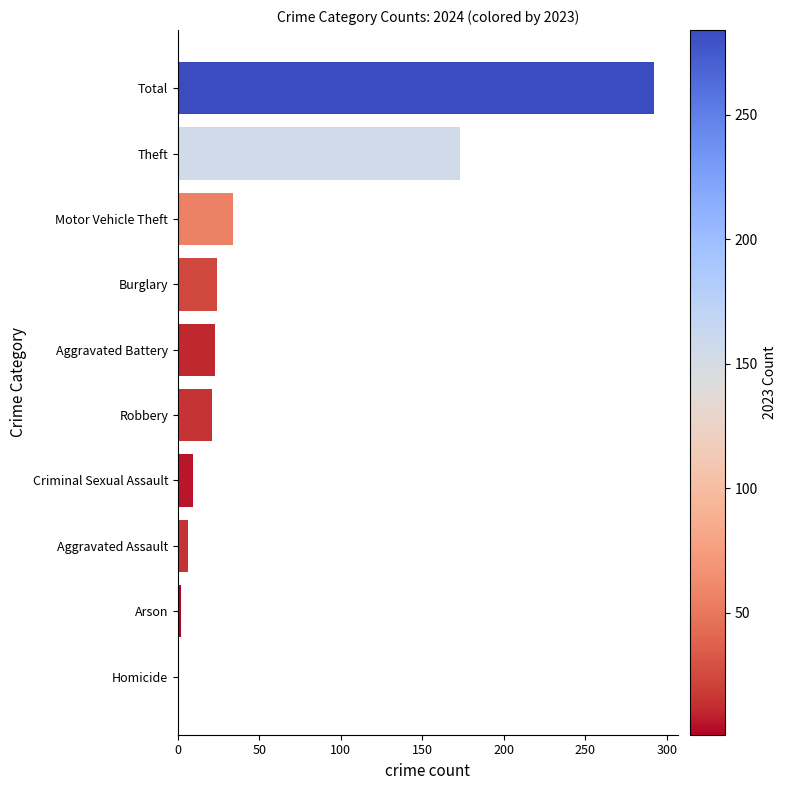

Which has a higher value, Arson or Robbery?

Robbery